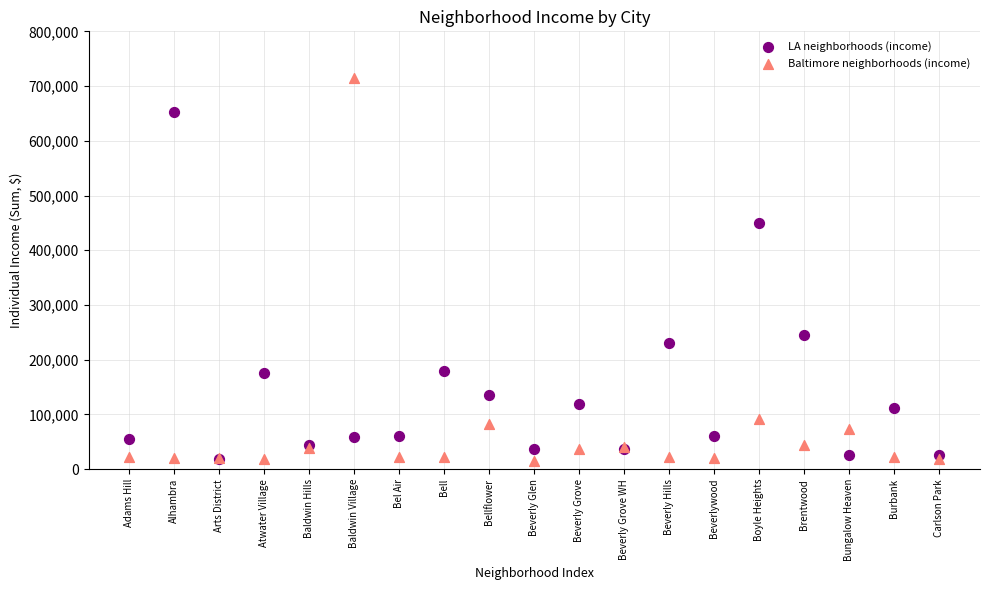

Which series has the largest Y range (max minus min)?

Baltimore neighborhoods (income)